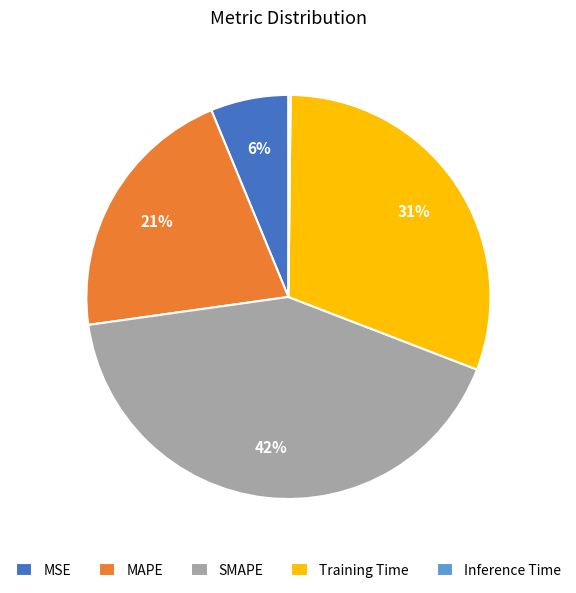

The Training Time slice represents 31% of the pie. True or false?

True